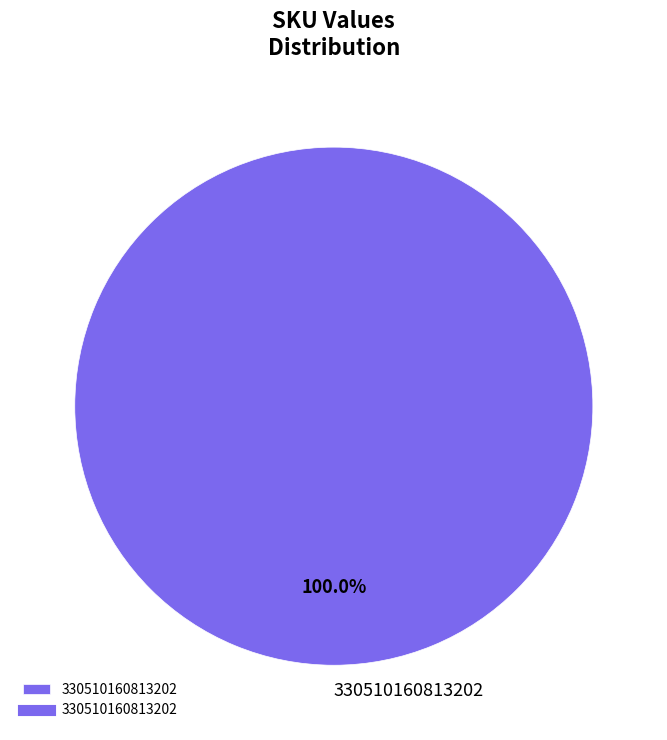

The 330510160813202 slice represents 100% of the pie. True or false?

True